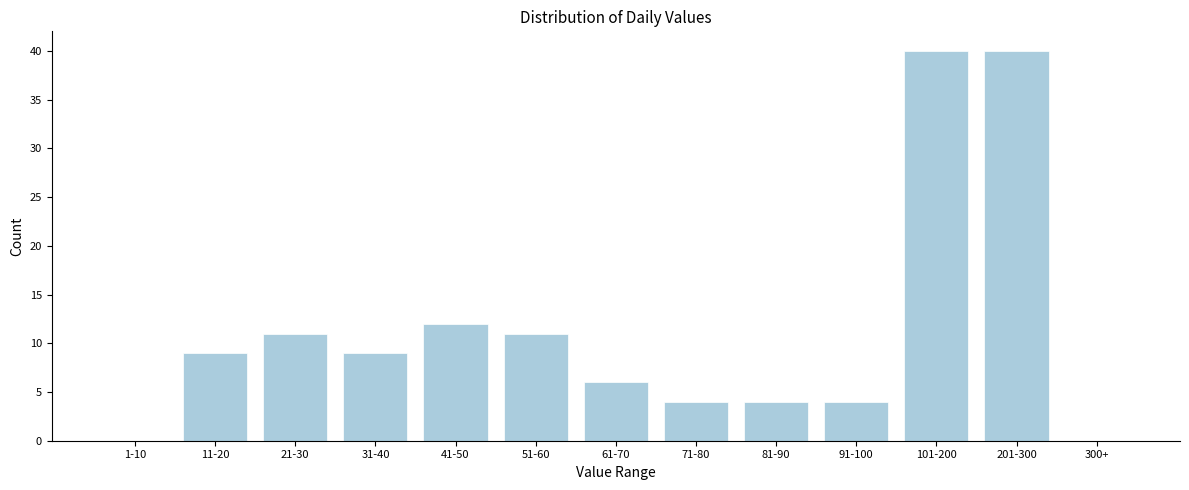

Reading left to right, list all the values displayed in this chart.

1-10=0	11-20=9	21-30=11	31-40=9	41-50=12	51-60=11	61-70=6	71-80=4	81-90=4	91-100=4	101-200=40	201-300=40	300+=0